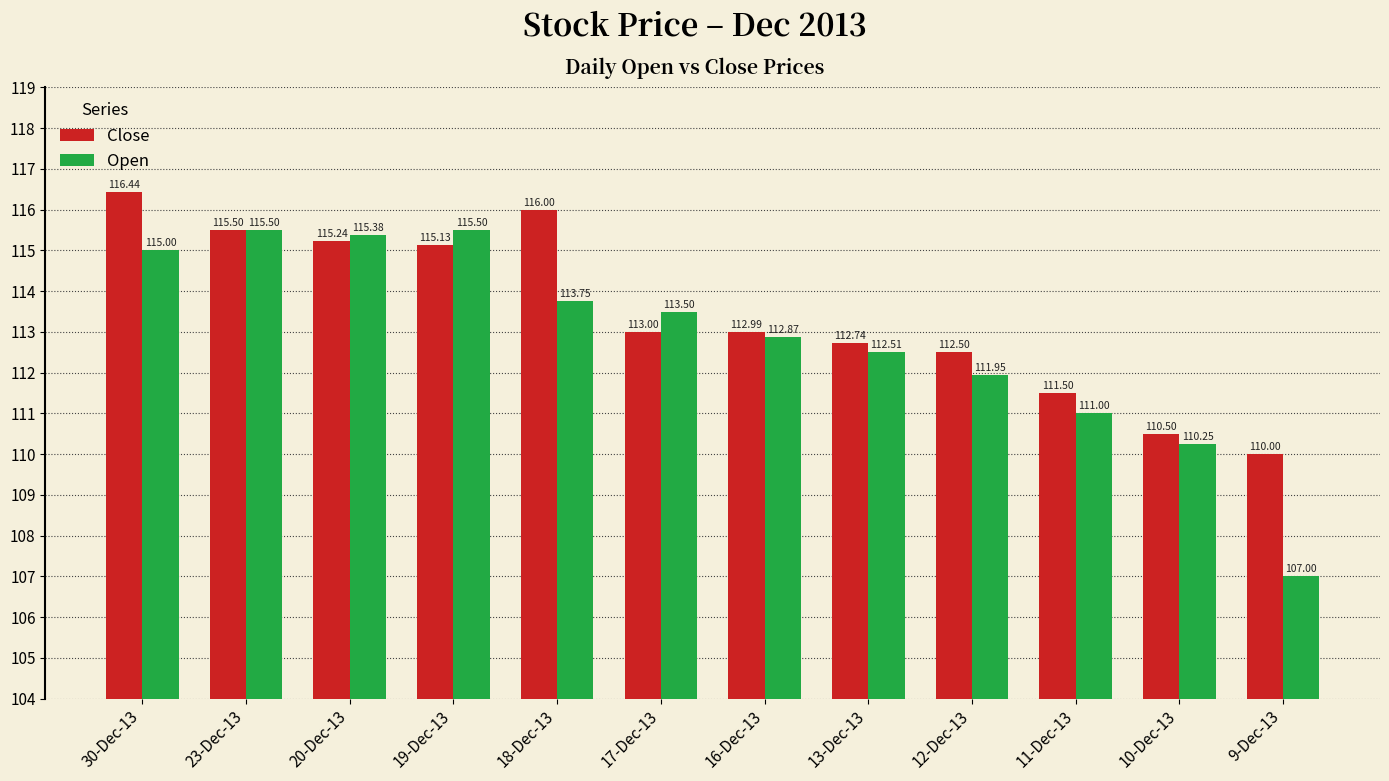

What is the average value of the Open series?

112.9